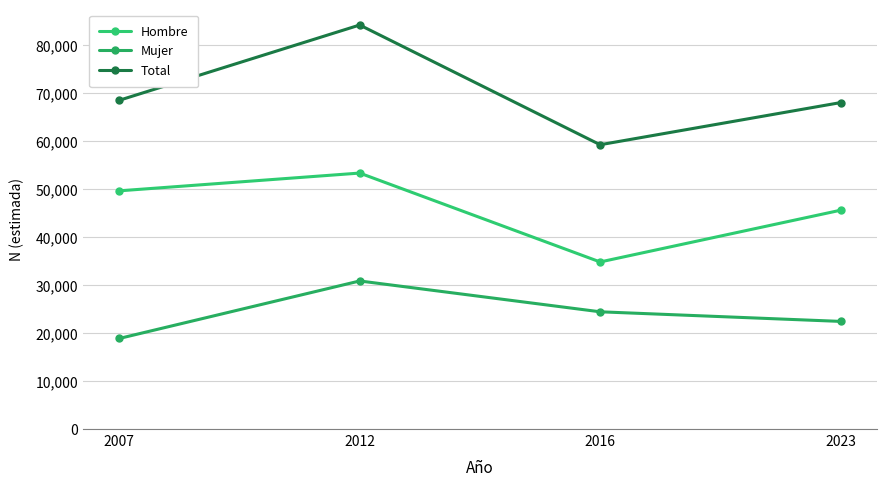

Which has a higher value, 2007 or 2012?

2012